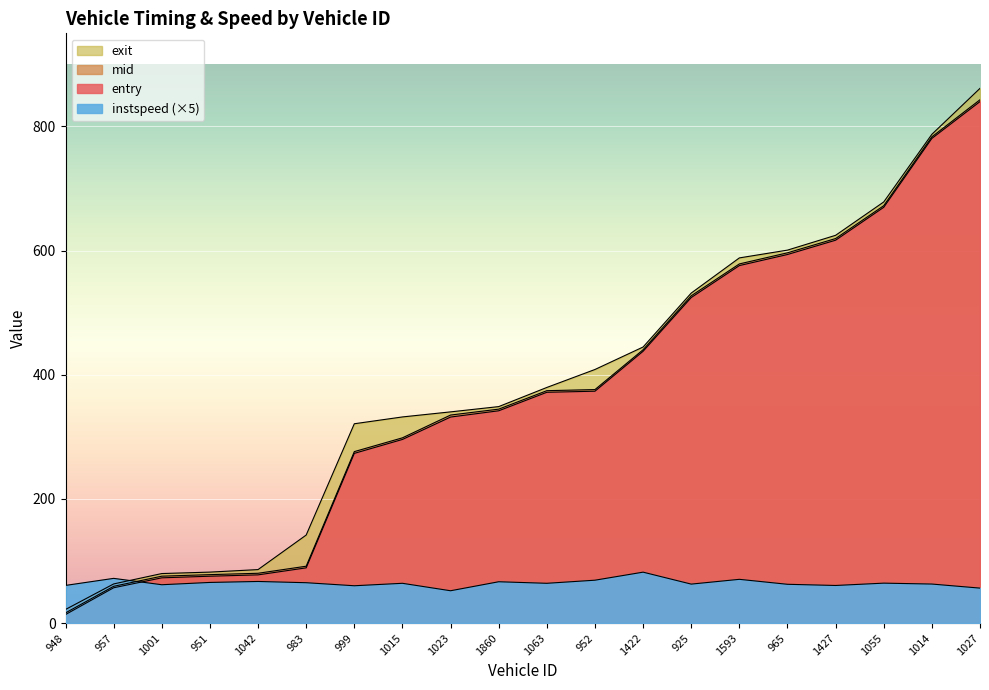

At which category is the sum across all series the highest?

1027